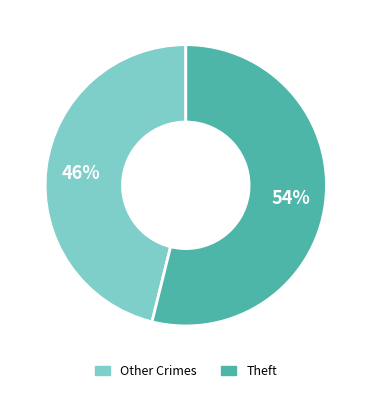

To the nearest percent, what is the difference between the largest and smallest slice percentages?

8%